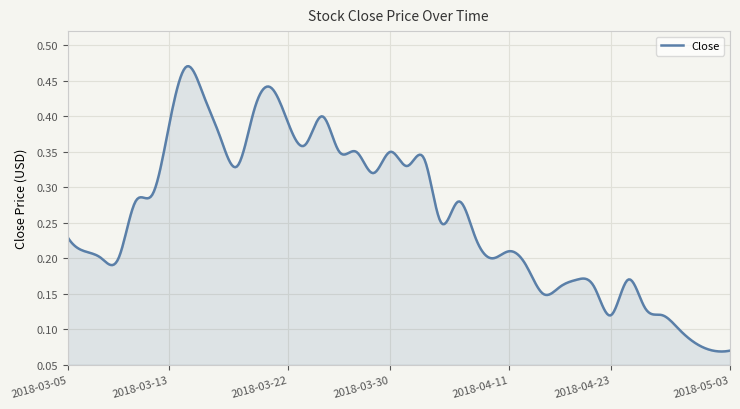

List the labels in order of value, smallest first.

2018-05-02, 2018-05-03, 2018-04-30, 2018-04-27, 2018-04-23, 2018-04-26, 2018-04-25, 2018-04-17, 2018-04-18, 2018-04-20, 2018-04-19, 2018-04-24, 2018-04-12, 2018-03-07, 2018-03-08, 2018-04-10, 2018-03-06, 2018-04-11, 2018-03-05, 2018-04-09, 2018-04-04, 2018-03-09, 2018-04-05, 2018-03-12, 2018-03-29, 2018-03-19, 2018-04-02, 2018-04-03, 2018-03-27, 2018-03-28, 2018-03-30, 2018-03-23, 2018-03-16, 2018-03-13, 2018-03-22, 2018-03-26, 2018-03-20, 2018-03-15, 2018-03-21, 2018-03-14